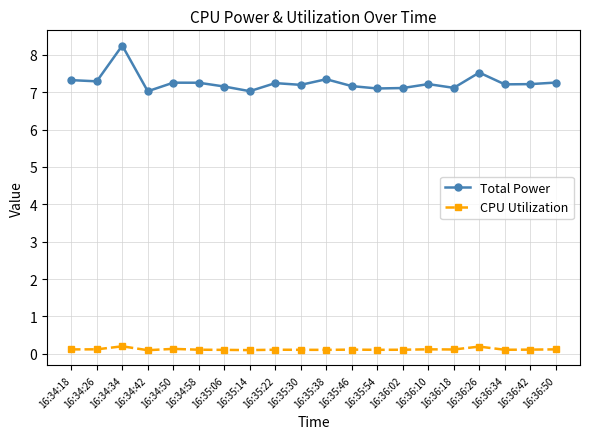

True or false: Total Power and CPU Utilization cross at least once.

False